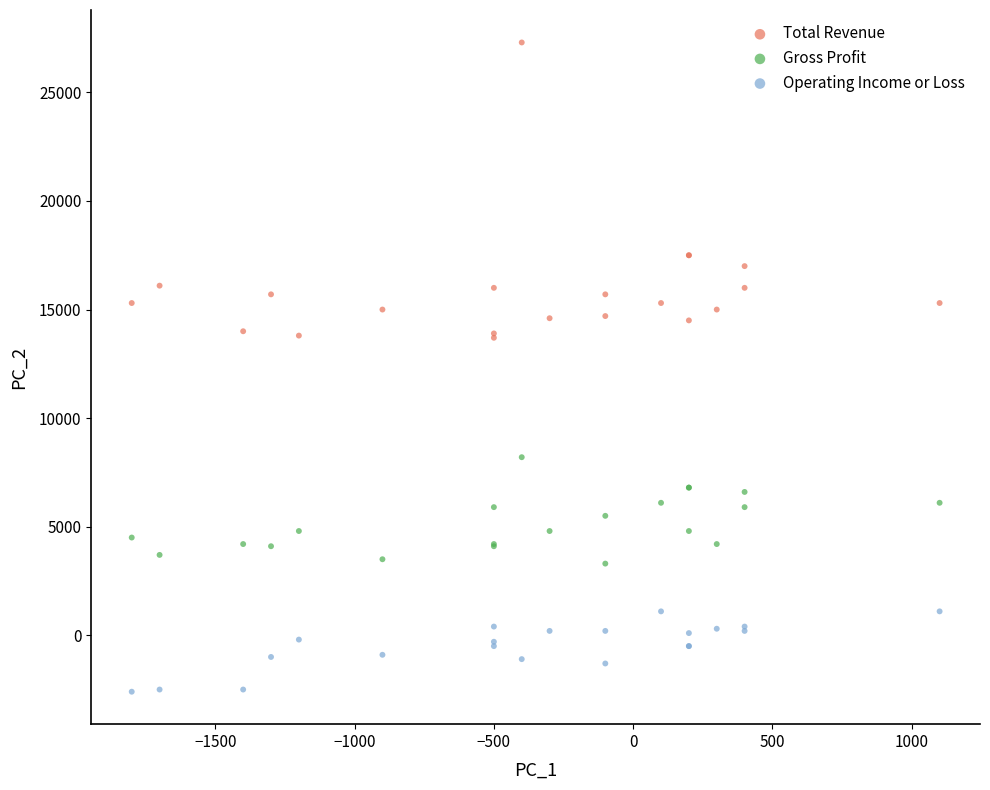

Which series contains the lowest Y value?

Operating Income or Loss